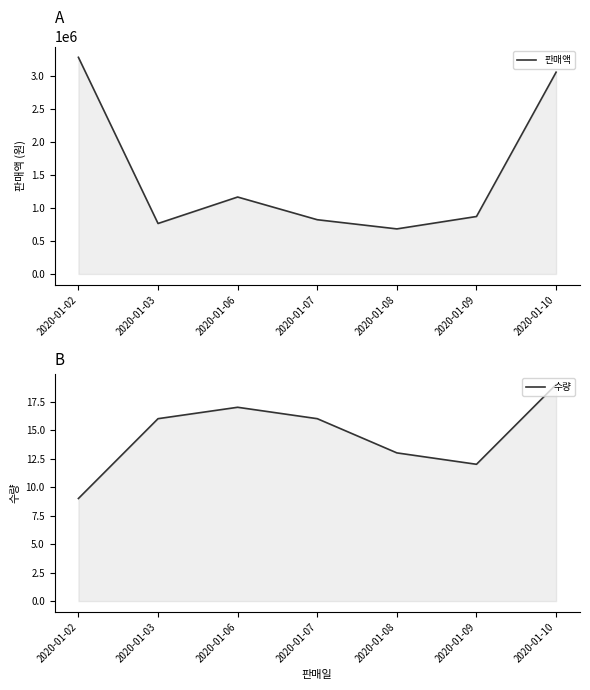

Reading left to right, extract all data points from this chart.

판매액: 2020-01-02=3285900	2020-01-03=765700	2020-01-06=1167100	2020-01-07=822900	2020-01-08=683700	2020-01-09=871800	2020-01-10=3060815
수량: 2020-01-02=9	2020-01-03=16	2020-01-06=17	2020-01-07=16	2020-01-08=13	2020-01-09=12	2020-01-10=19